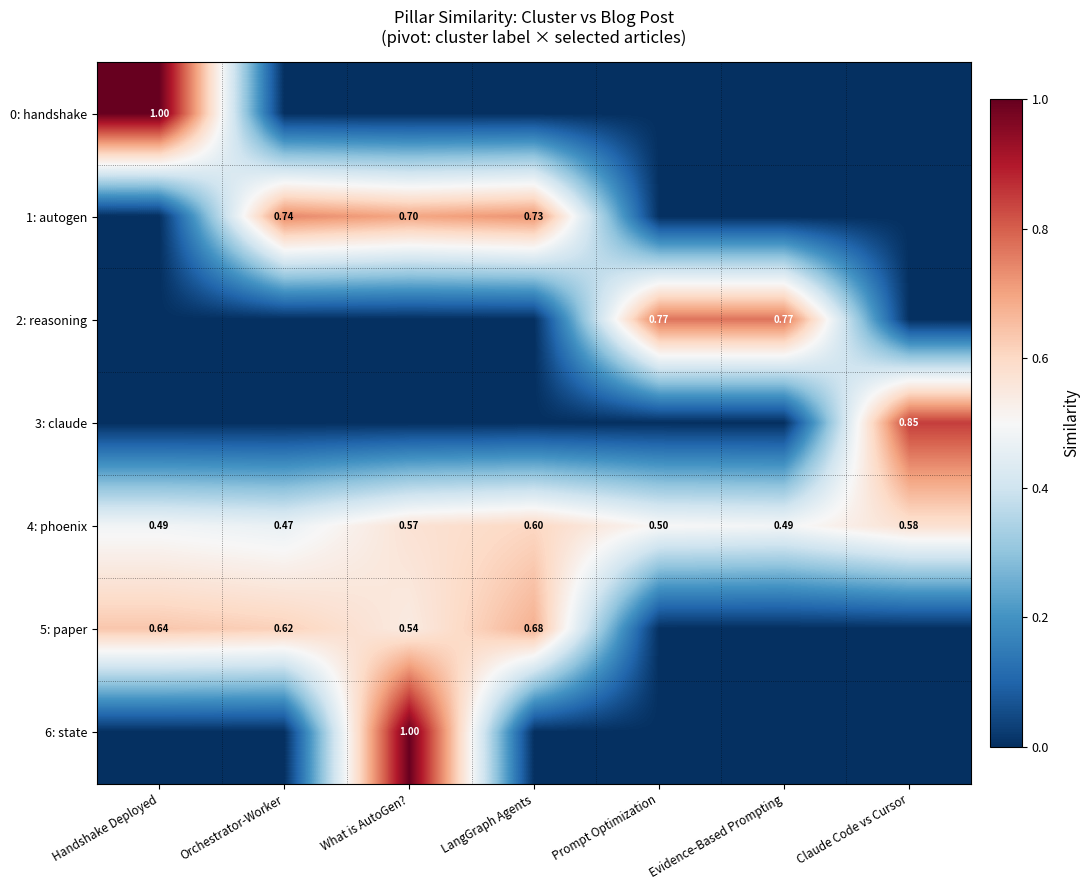

What is the total value across all series at Orchestrator-Worker?

1.8